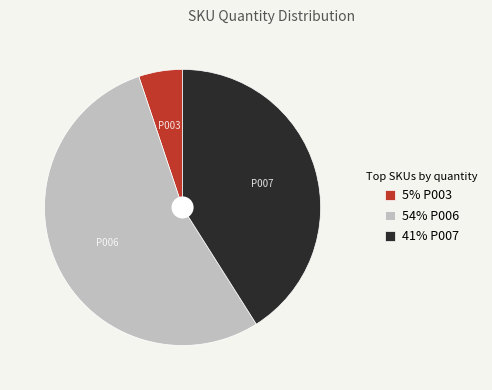

Which category accounts for the majority?

P006